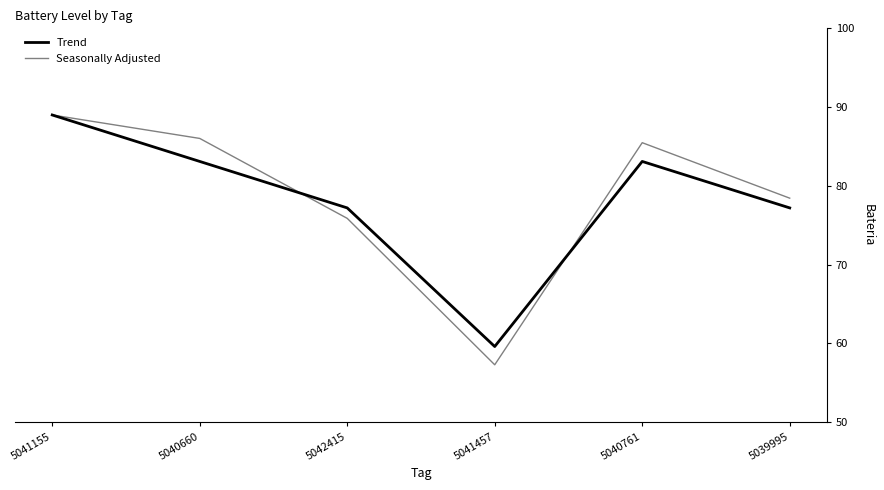

At which category does the chart reach its peak across all series?

5041155